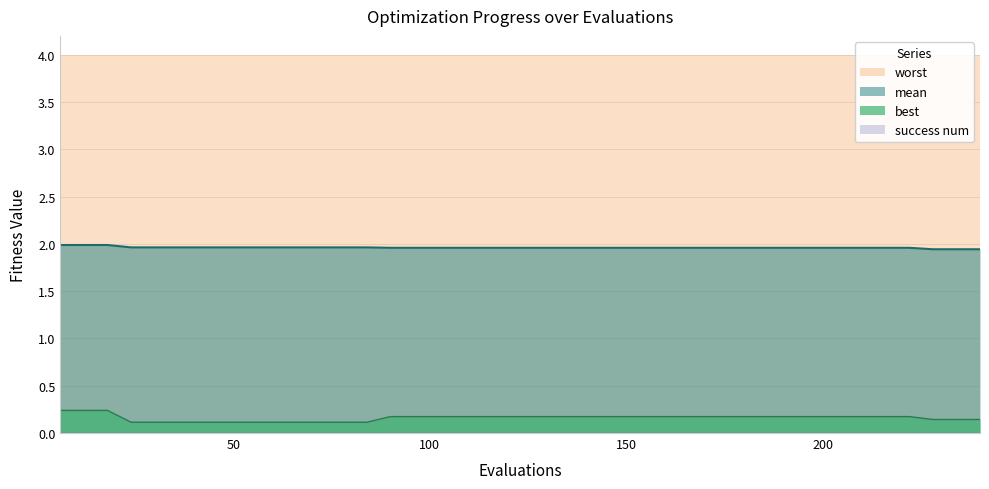

True or false: mean and best intersect in this chart.

False